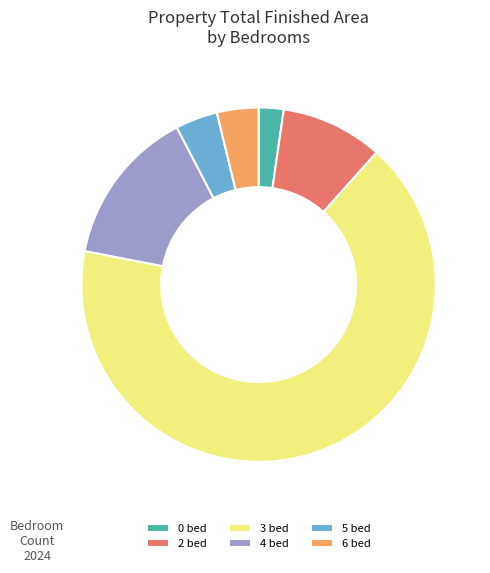

Combined, do 4 and 5 account for over 50%?

No